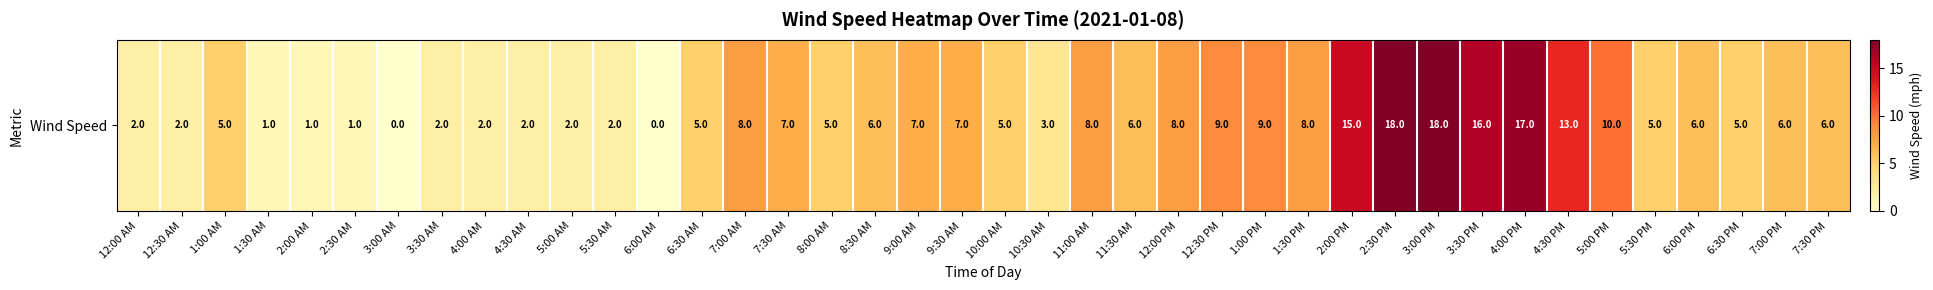

Rank the categories by value from highest to lowest.

2:30 PM, 3:00 PM, 4:00 PM, 3:30 PM, 2:00 PM, 4:30 PM, 5:00 PM, 12:30 PM, 1:00 PM, 7:00 AM, 11:00 AM, 12:00 PM, 1:30 PM, 7:30 AM, 9:00 AM, 9:30 AM, 8:30 AM, 11:30 AM, 6:00 PM, 7:00 PM, 7:30 PM, 1:00 AM, 6:30 AM, 8:00 AM, 10:00 AM, 5:30 PM, 6:30 PM, 10:30 AM, 12:00 AM, 12:30 AM, 3:30 AM, 4:00 AM, 4:30 AM, 5:00 AM, 5:30 AM, 1:30 AM, 2:00 AM, 2:30 AM, 3:00 AM, 6:00 AM